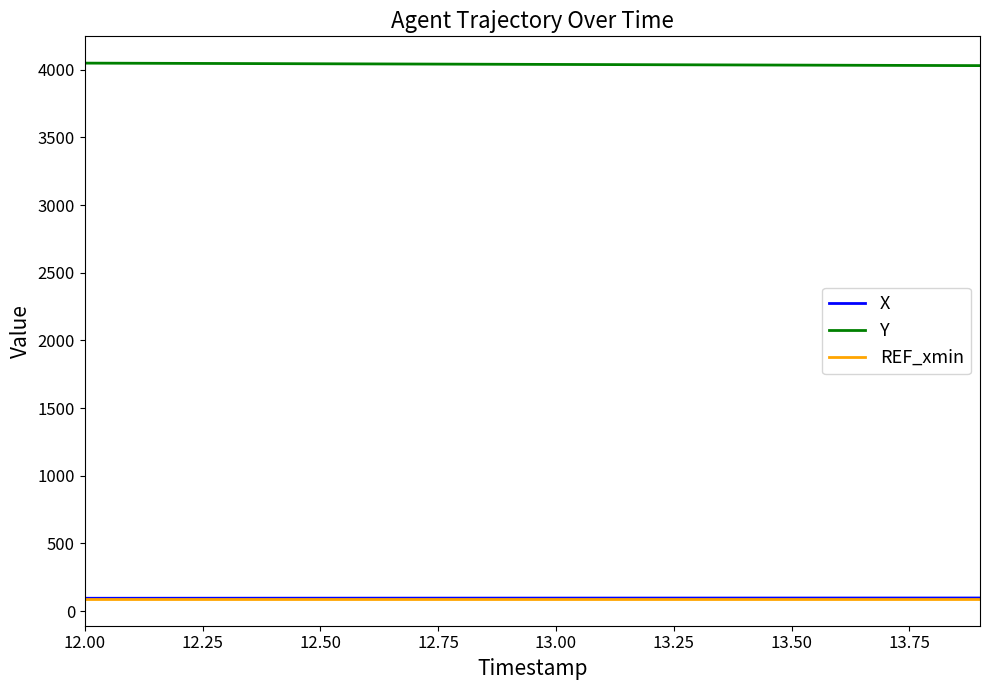

Which series has the largest total across all categories?

Y